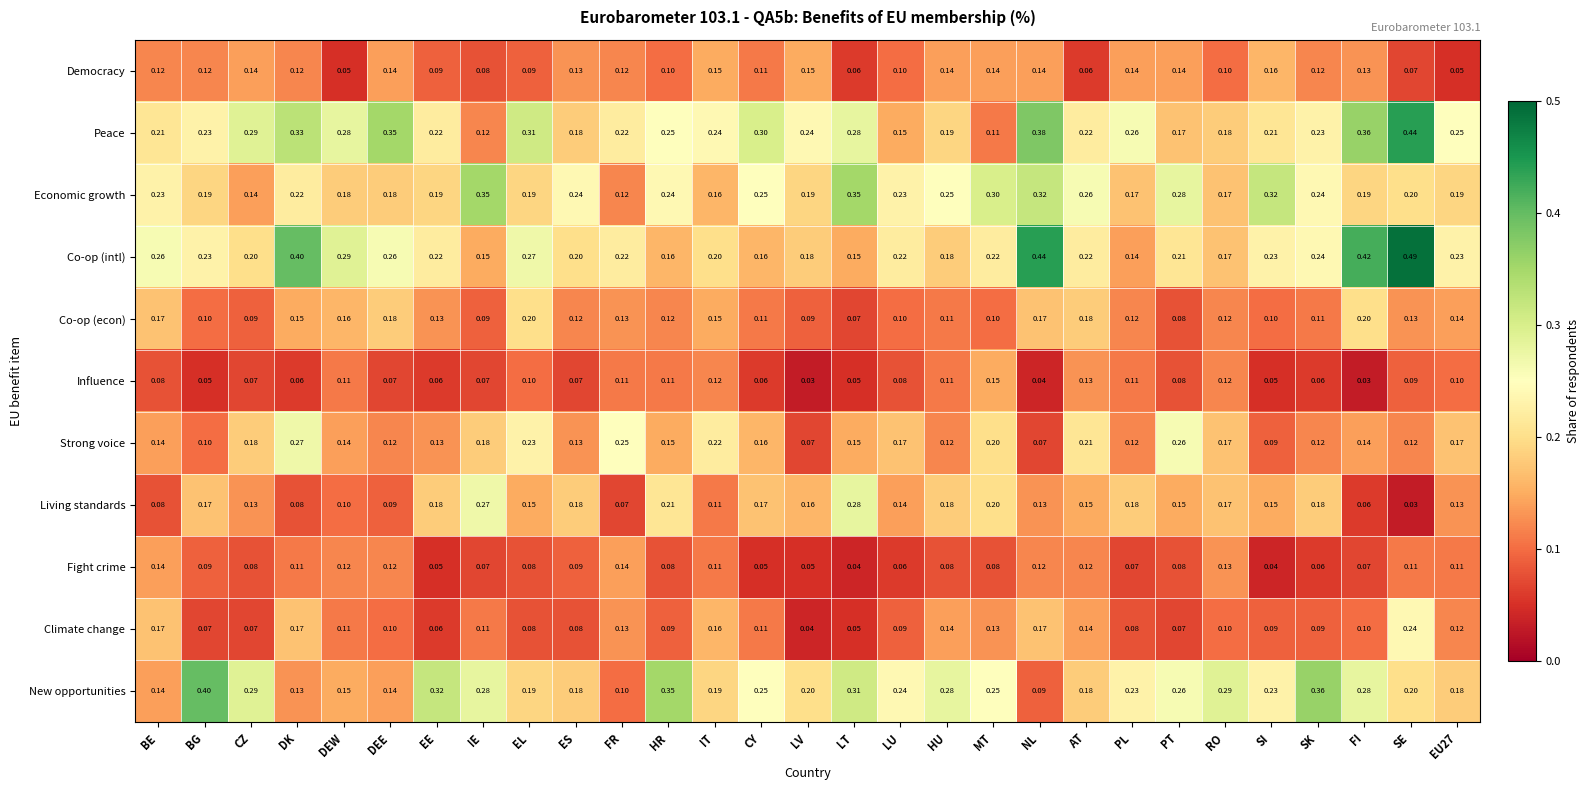

At how many categories does at least one series exceed 0?

29